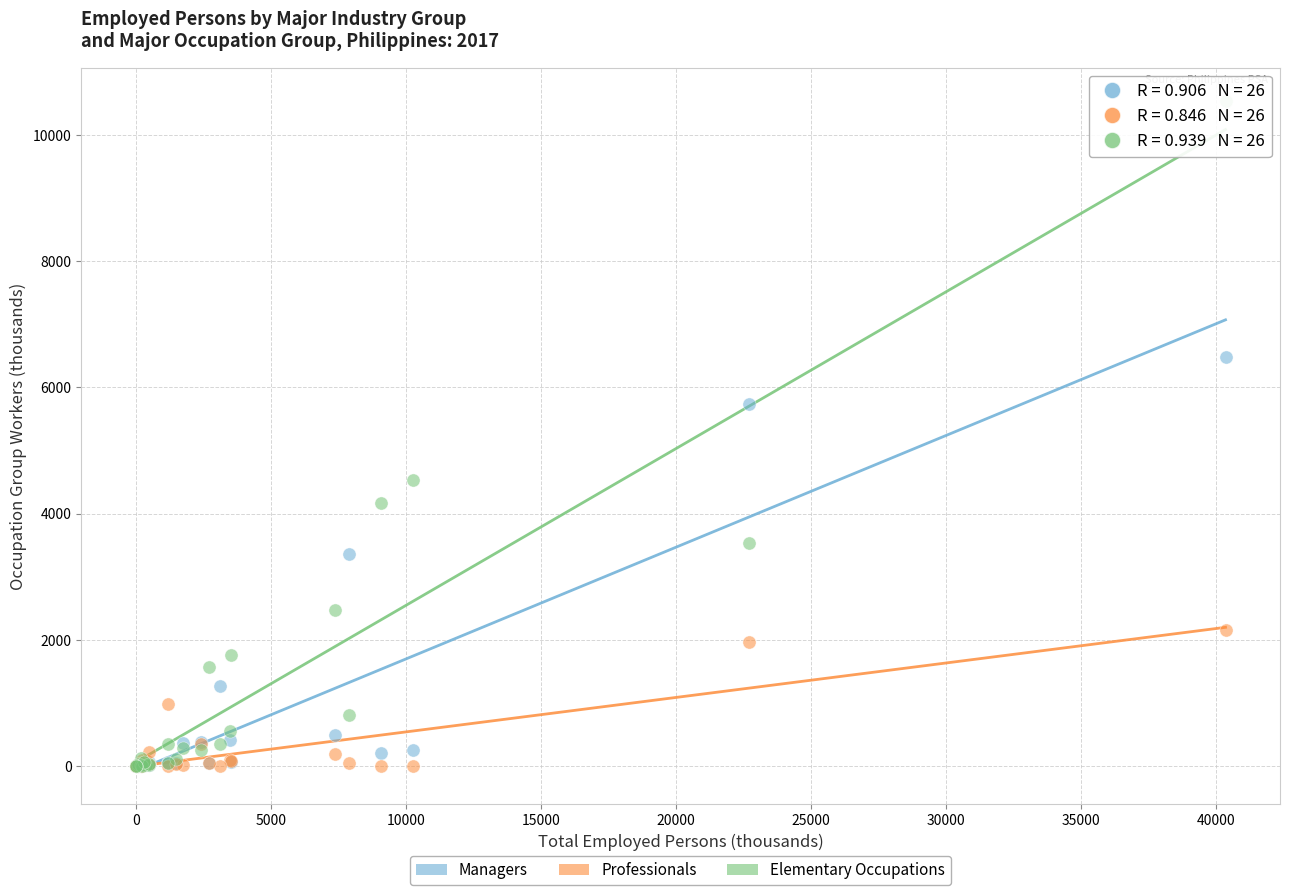

In the Elementary Occupations series, what Y value is closest to 5268?

4529.3